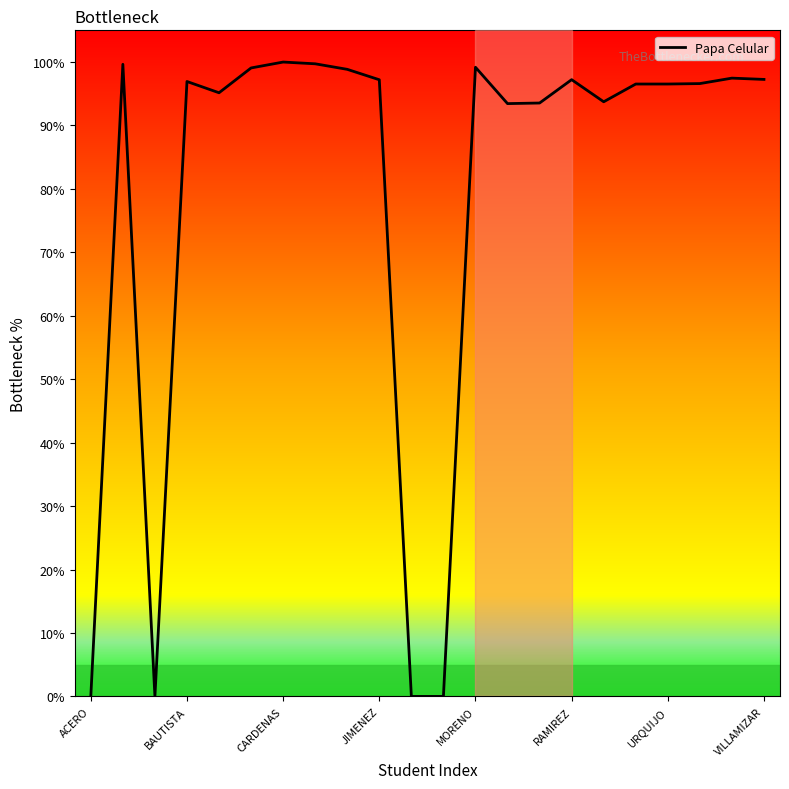

What is the difference between the maximum and minimum values?

100.0